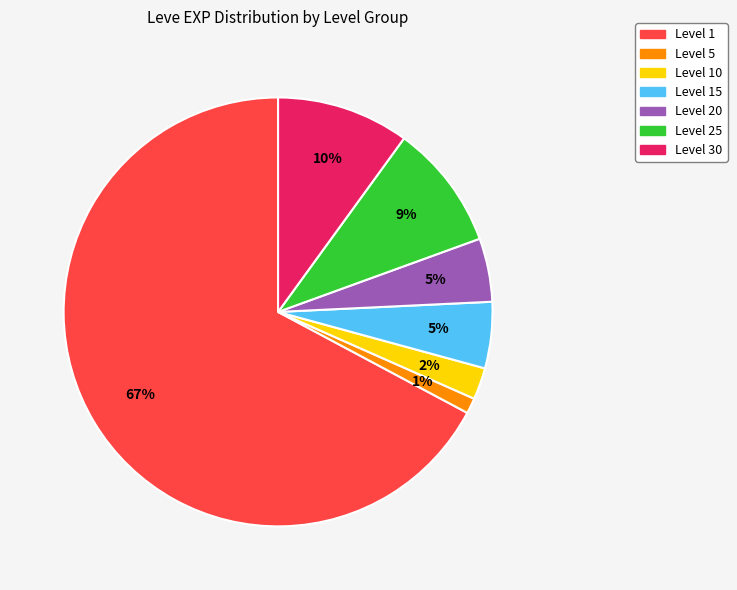

Does any single category account for the majority?

Yes